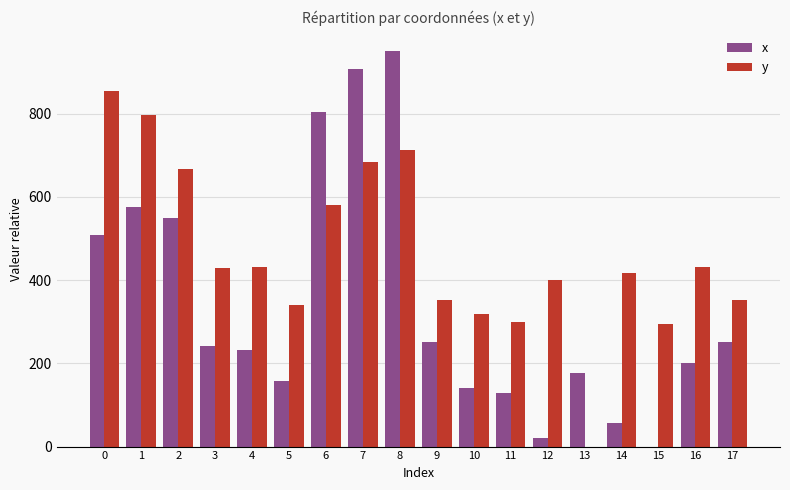

What is the sum of the x values at 6 and 3?

1044.0